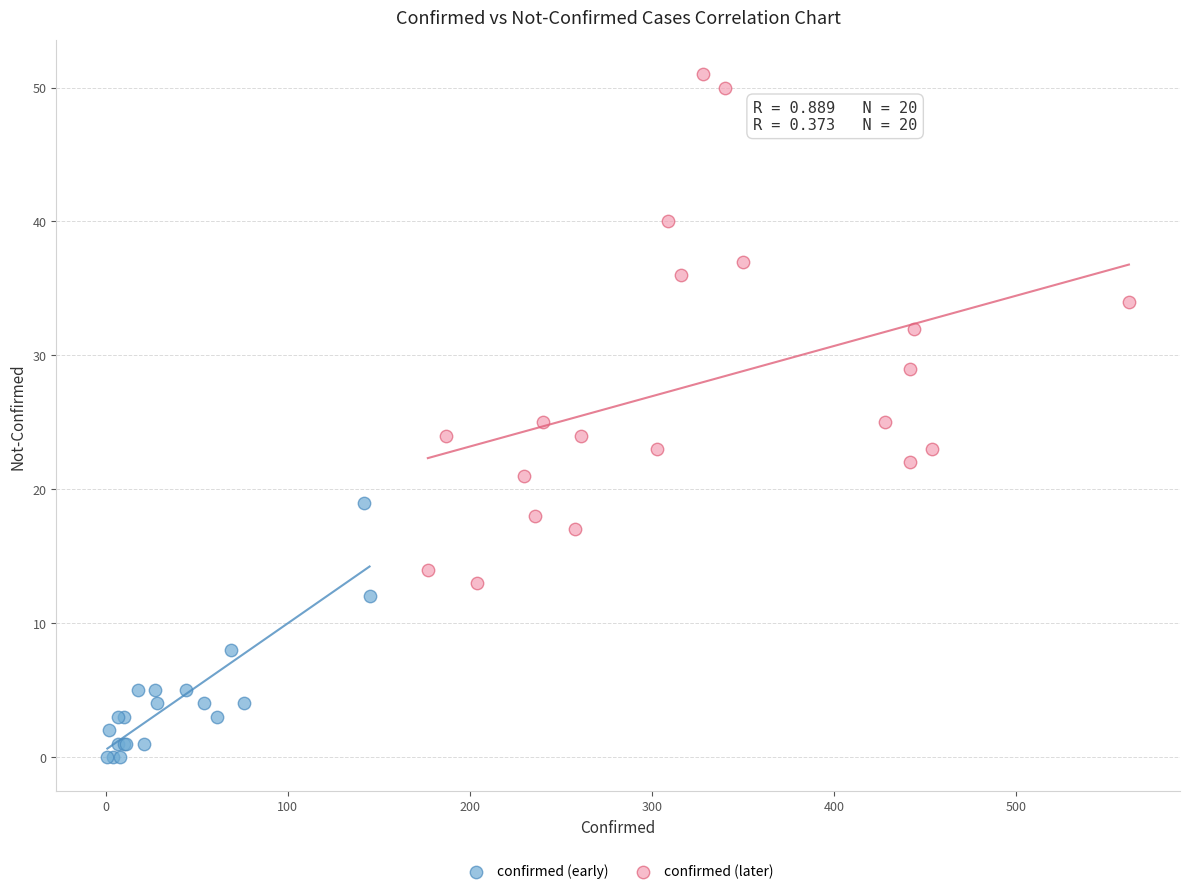

Which series reaches the maximum Y coordinate?

confirmed (later)